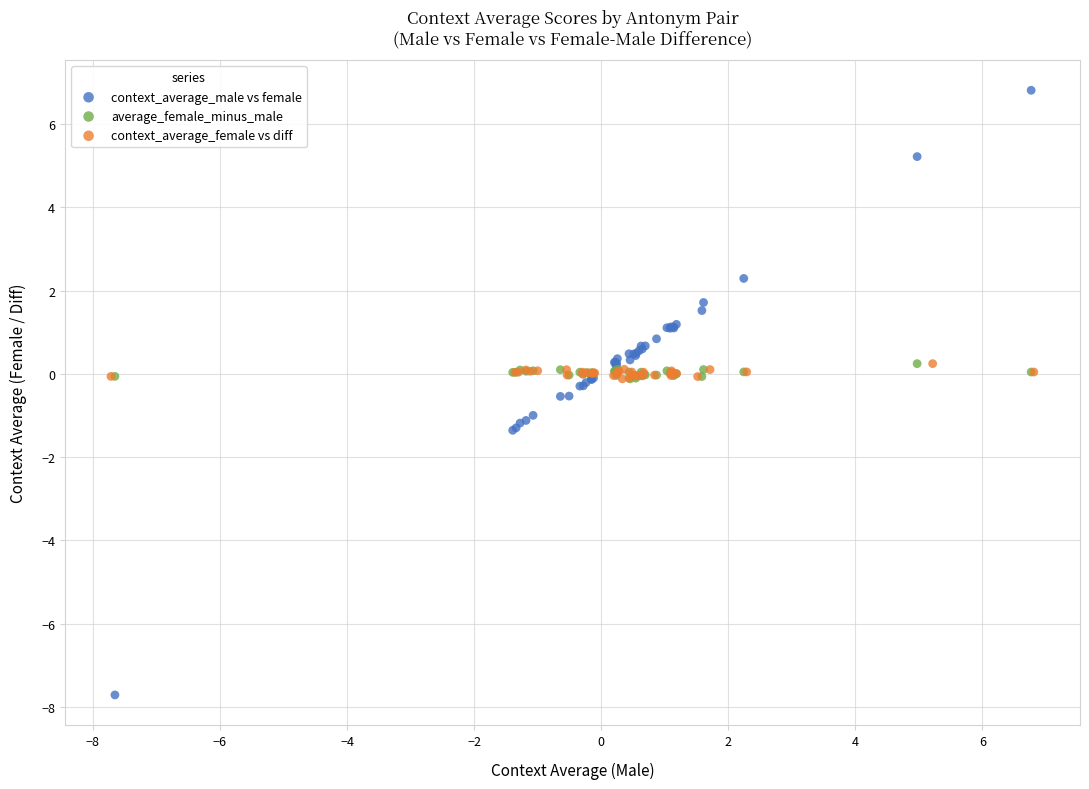

Which series reaches the minimum Y coordinate?

context_average_male vs female